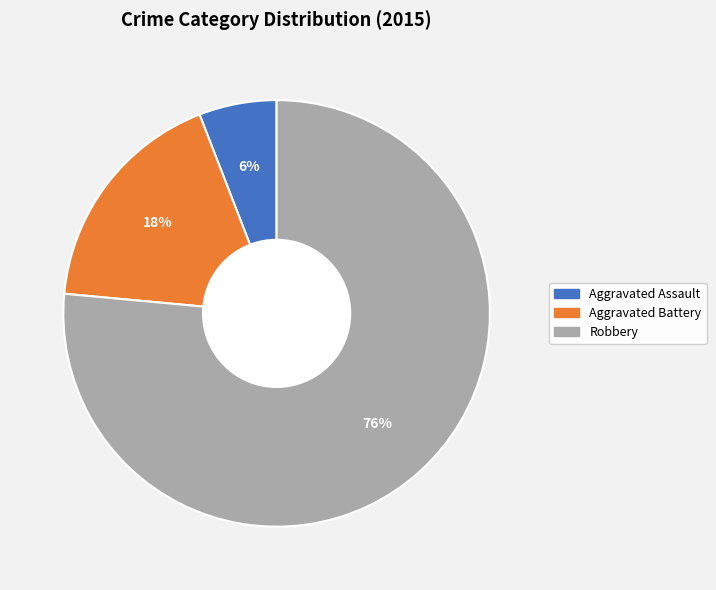

Which slice is the smallest?

Aggravated Assault